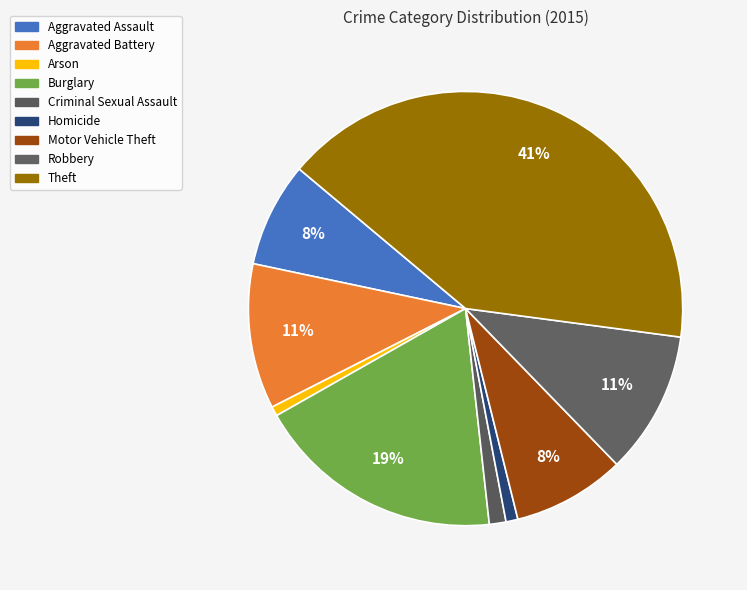

Which has a higher value, Criminal Sexual Assault or Burglary?

Burglary